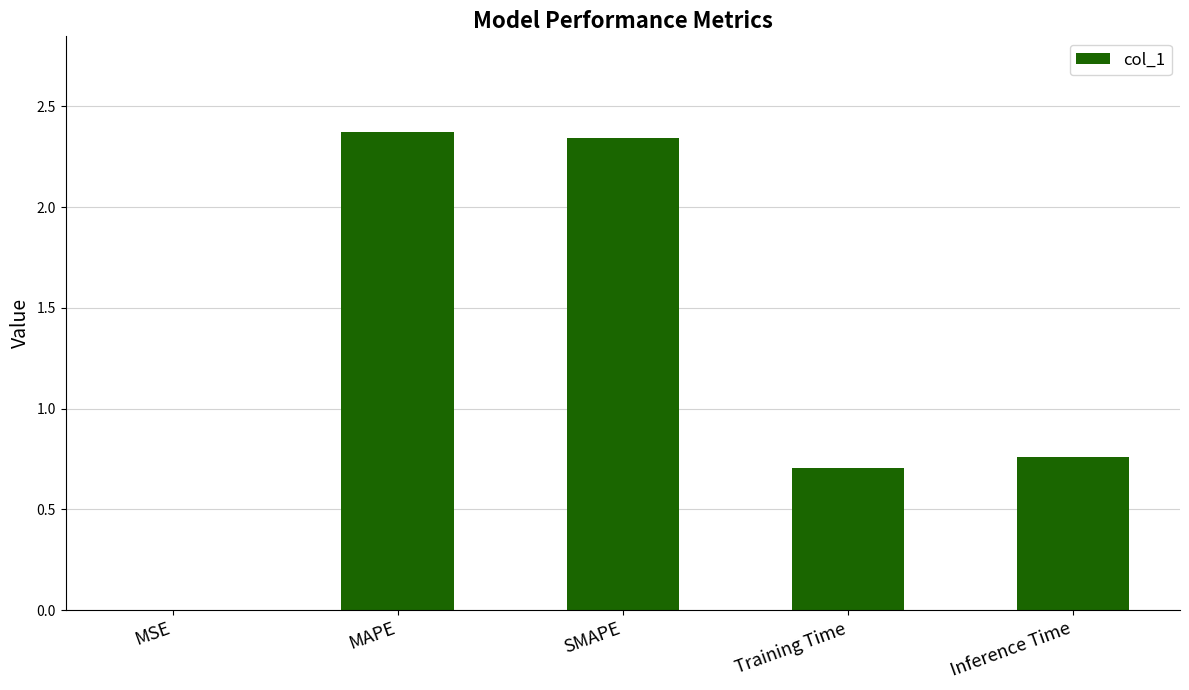

What is the ratio of the value at Training Time to the value at MAPE?

0.3